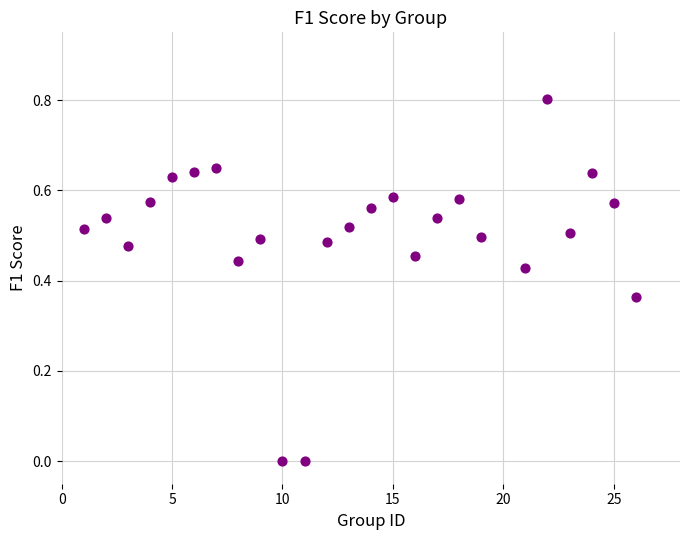

What is the range of X values (max minus min)?

25.0